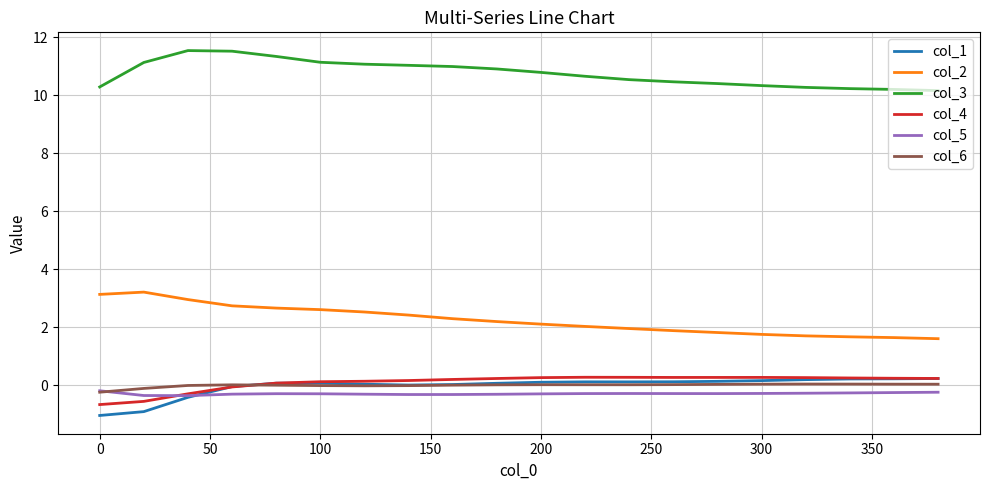

True or false: col_2 and col_1 cross at least once.

False